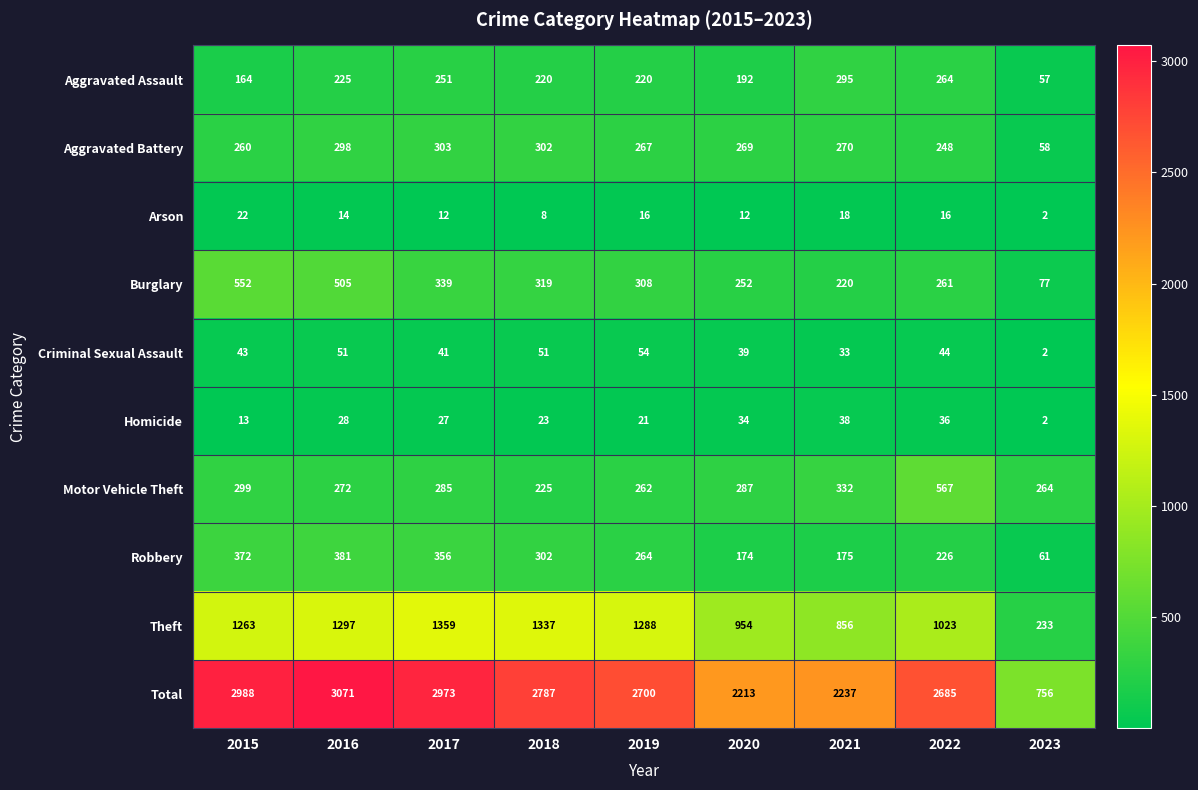

Which series has the largest range (max minus min)?

Total